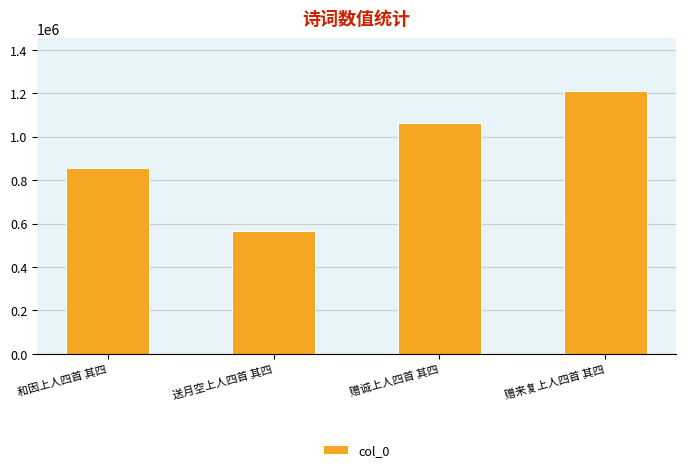

What is the greatest value displayed?

1212000